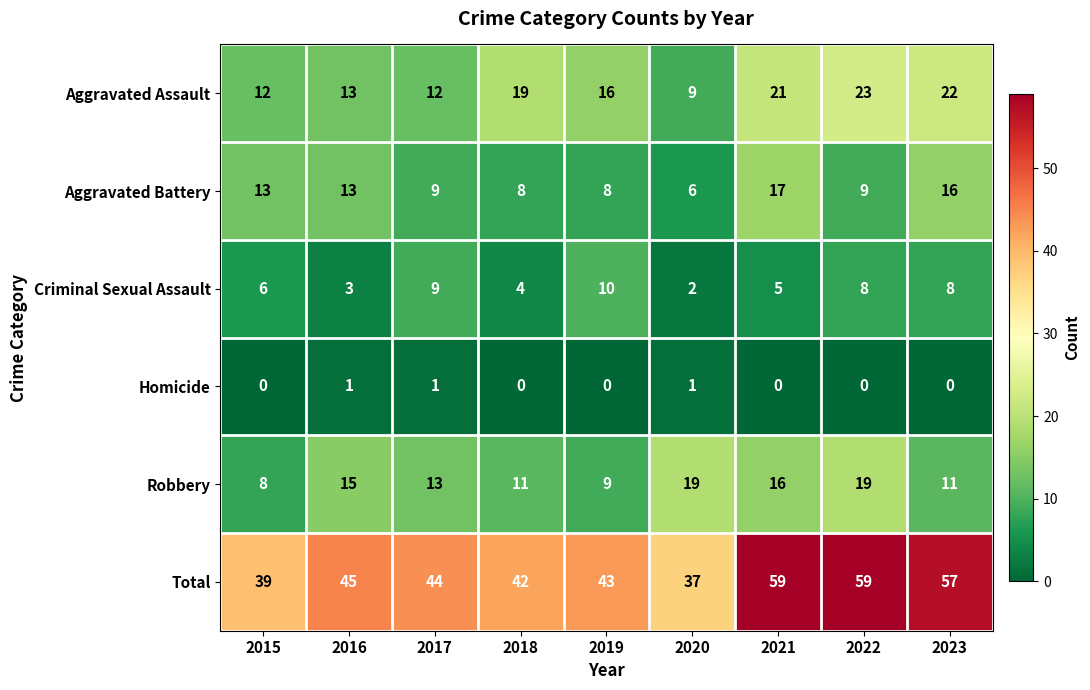

Rank the series at 2019 from lowest to highest value.

Homicide, Aggravated Battery, Robbery, Criminal Sexual Assault, Aggravated Assault, Total